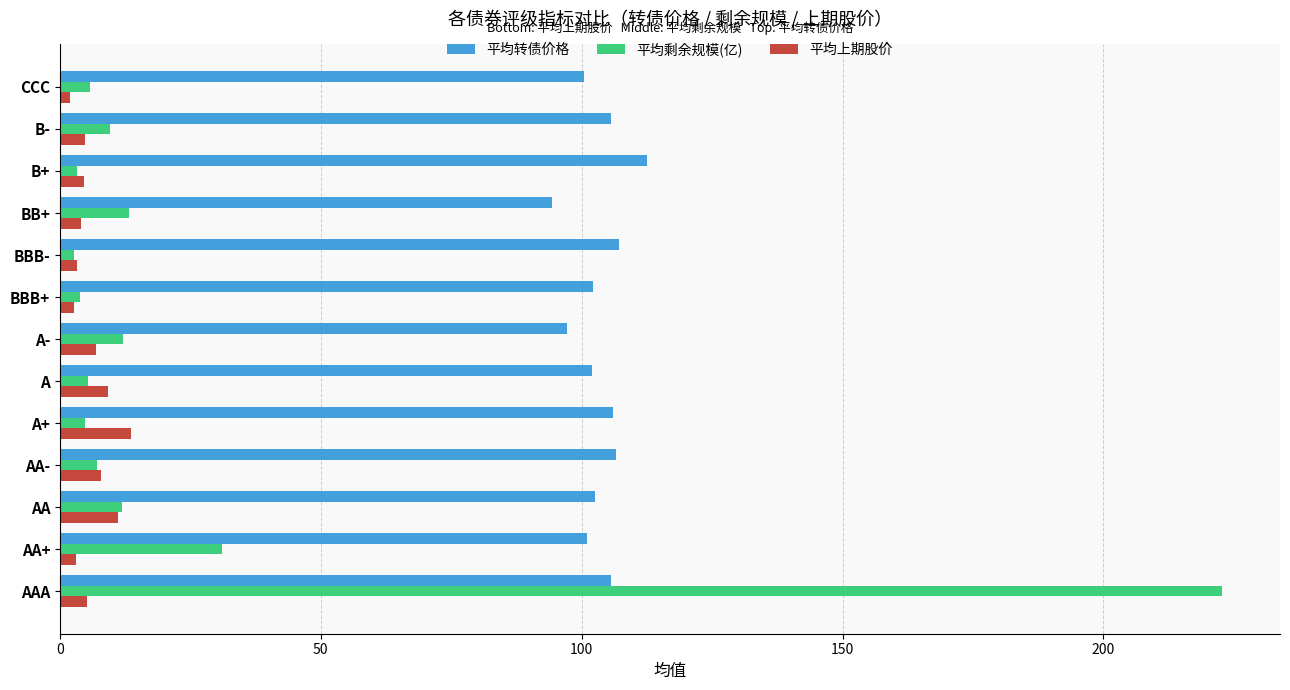

What is the greatest value displayed?

222.7